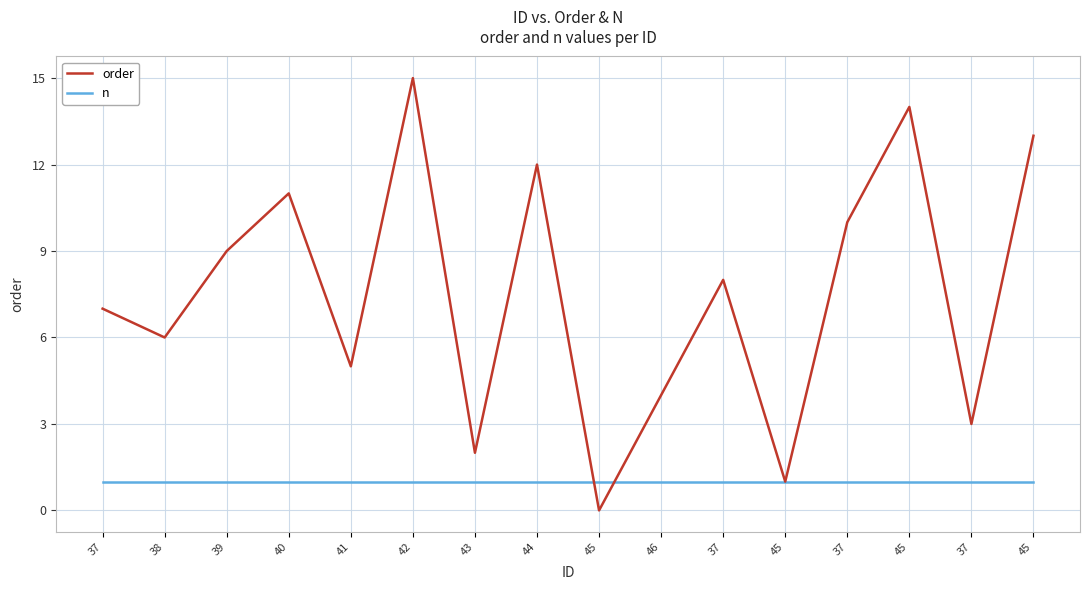

Is this an area chart (filled region under the line)?

No